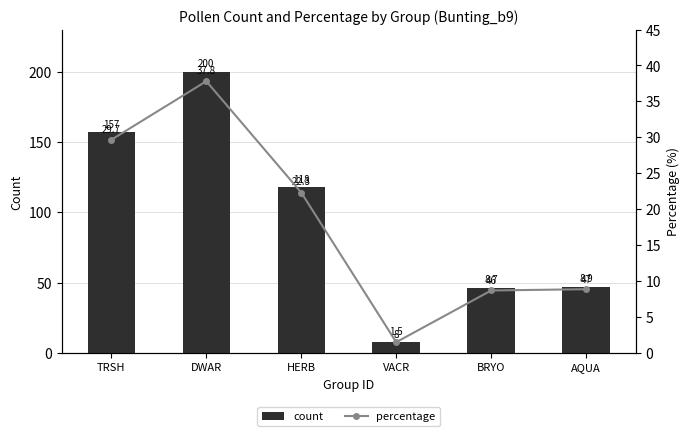

How many values in the percentage series exceed 22?

3